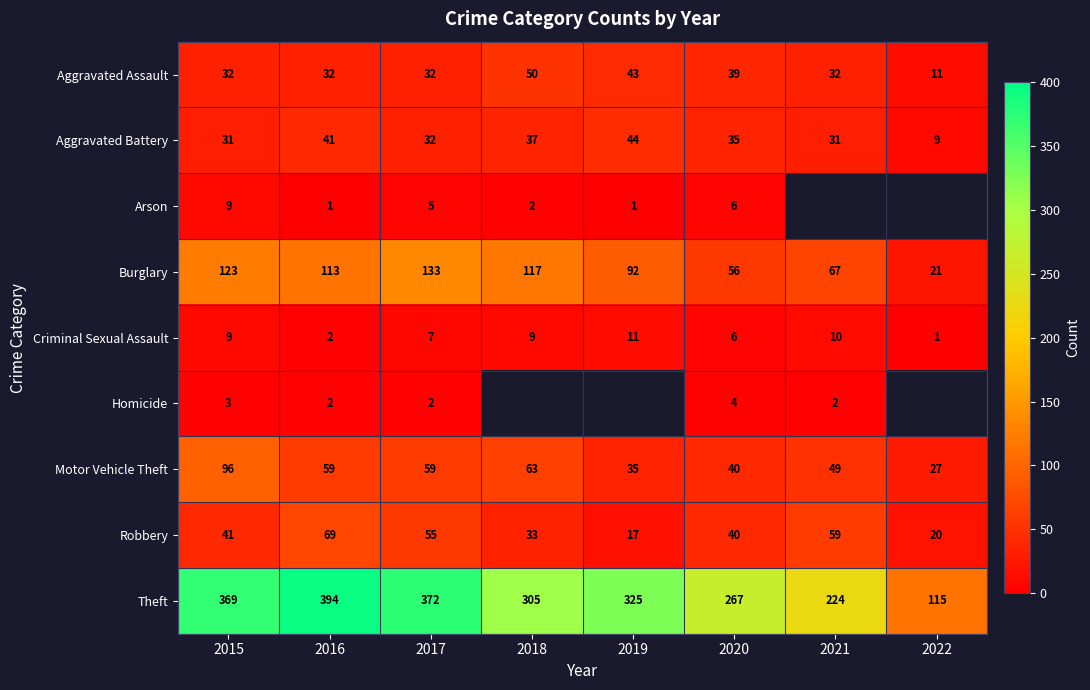

Which label corresponds to the largest value in the chart?

2016